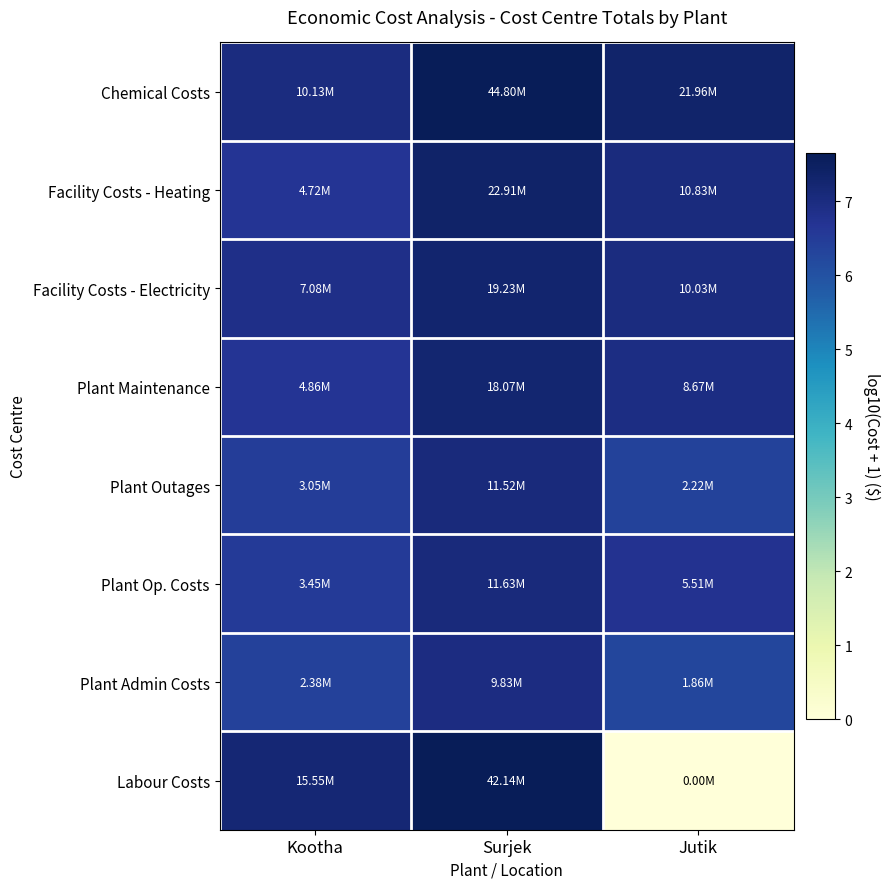

At how many categories does at least one series exceed 4?

3